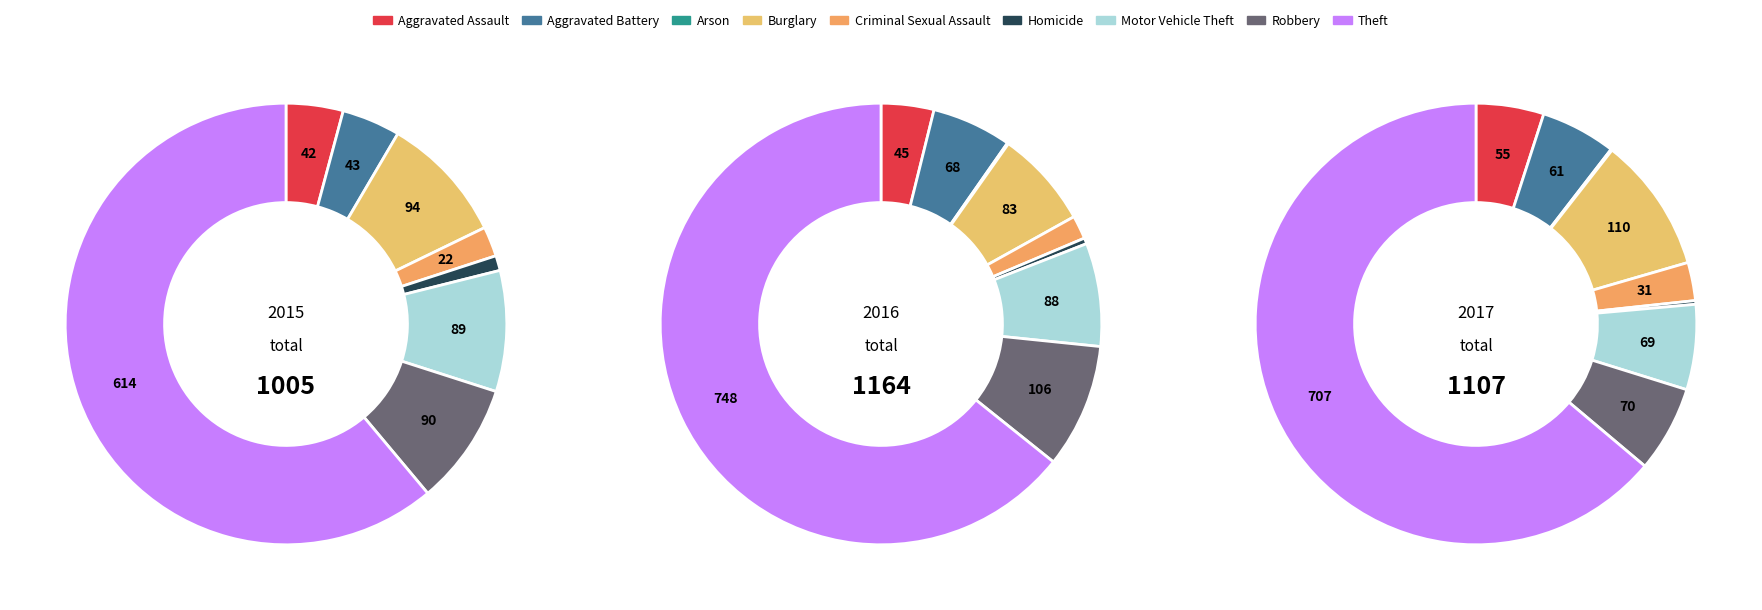

Count the number of slices in the pie.

9